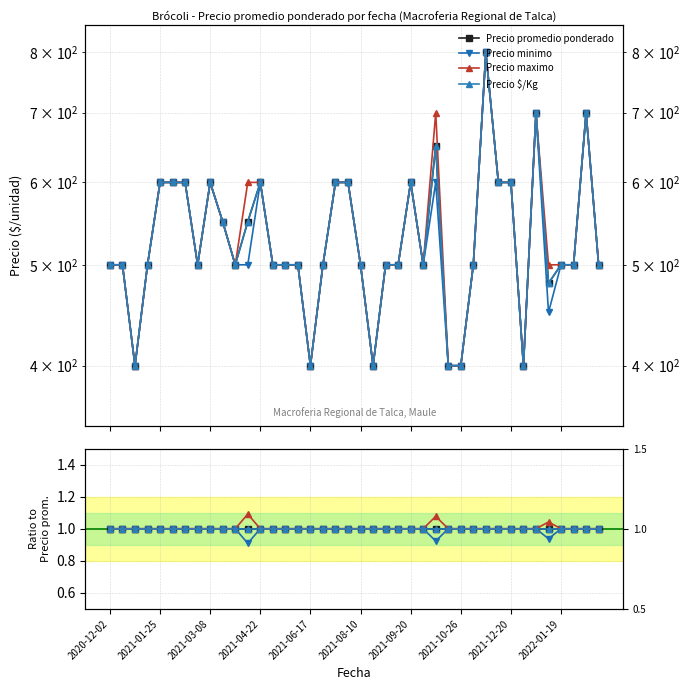

Count the Precio maximo values in the range 1 to 2.

40